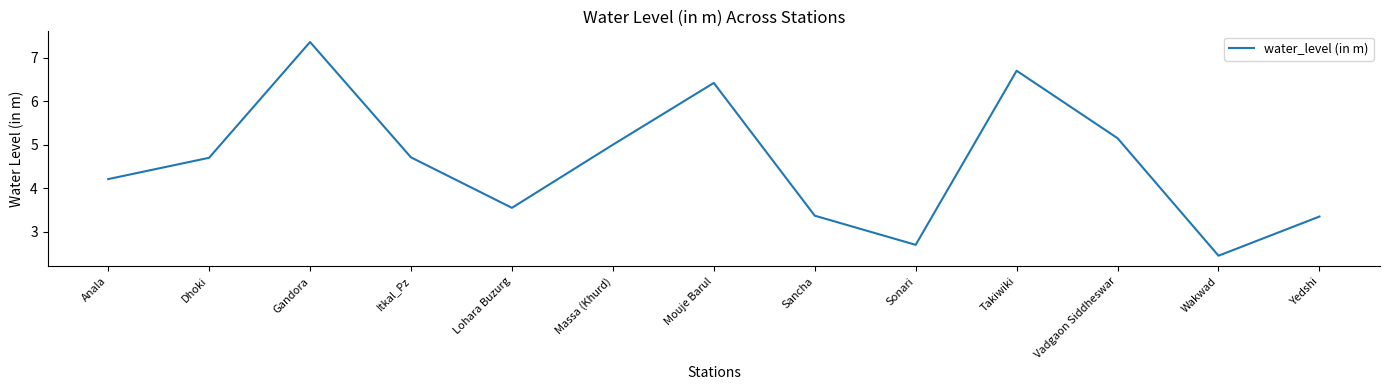

Where is the data nearest to the value 4?

Anala